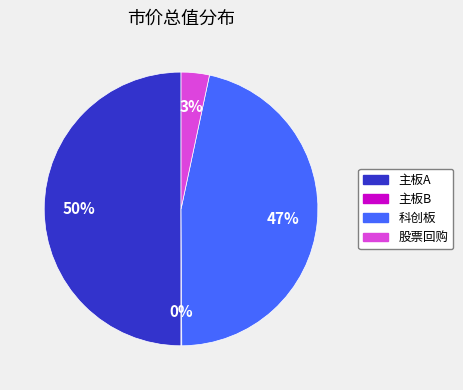

To the nearest percent, what is the average slice percentage?

25%